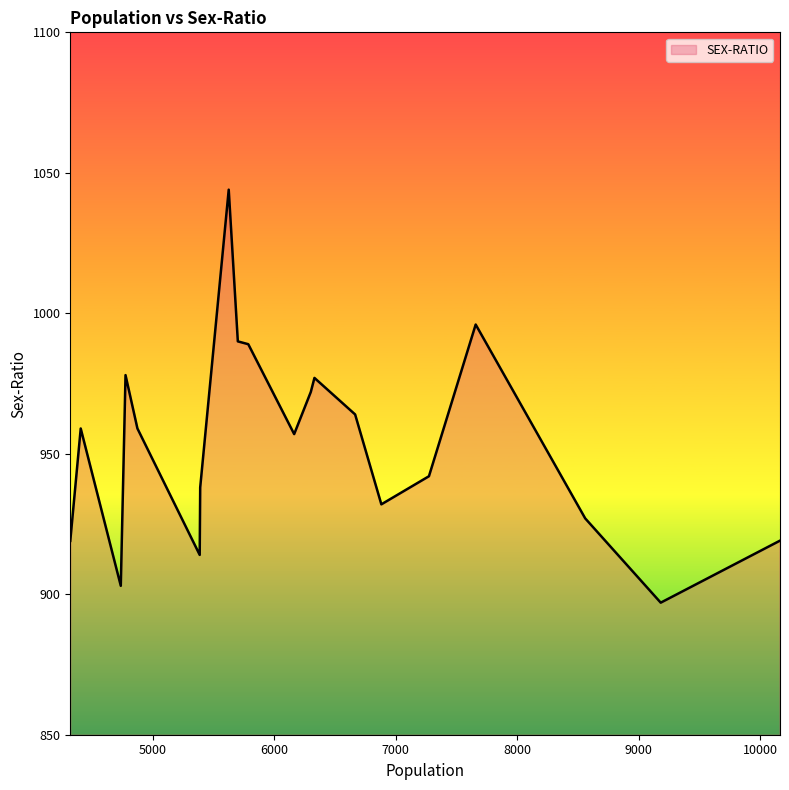

What is the smallest value displayed?

897